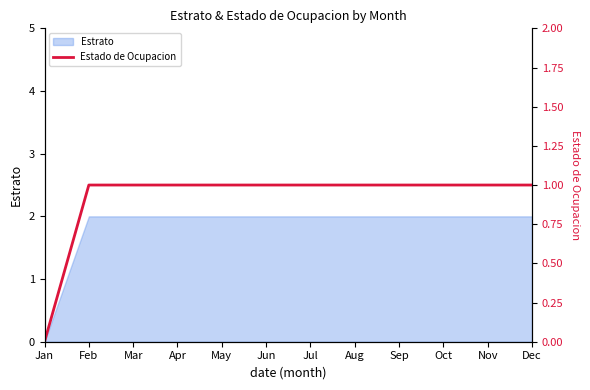

True or false: there are more than 2 points higher than both neighbors.

False